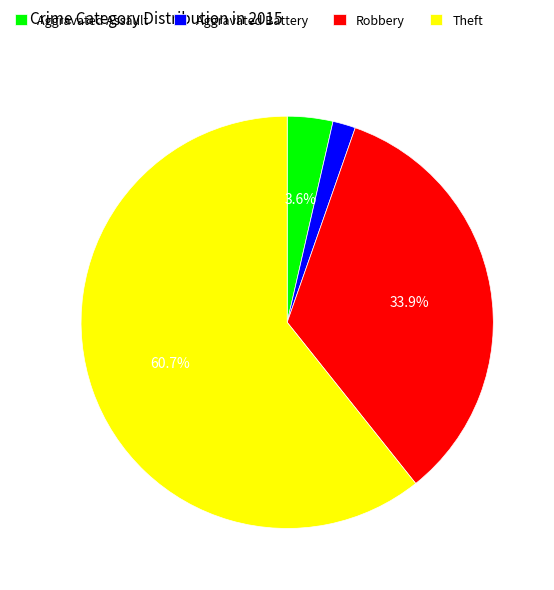

Count the number of slices in the pie.

4